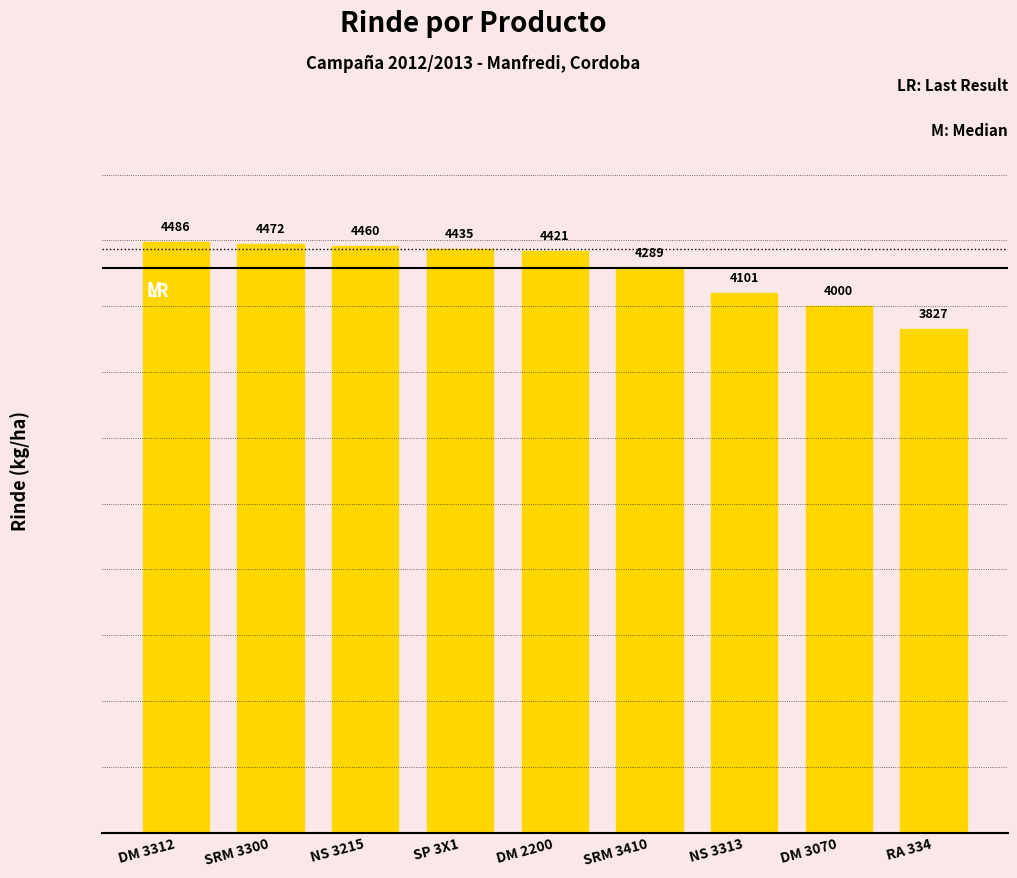

Reading left to right, transcribe all the data shown in this chart.

DM 3312=4486	SRM 3300=4472	NS 3215=4460	SP 3X1=4435	DM 2200=4421	SRM 3410=4289	NS 3313=4101	DM 3070=4000	RA 334=3827